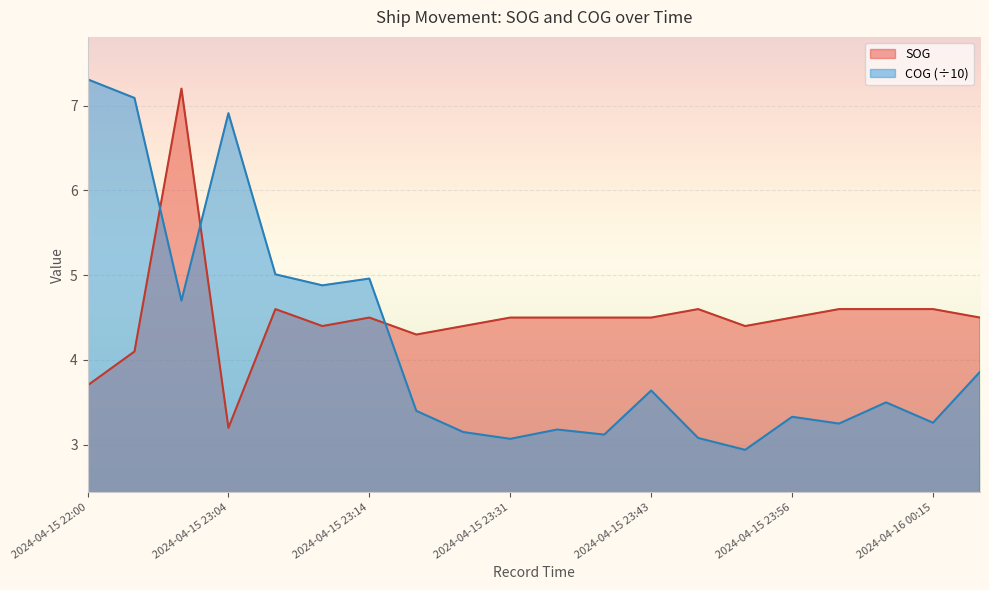

In COG, how many points are lower than both neighbors (excluding endpoints)?

7